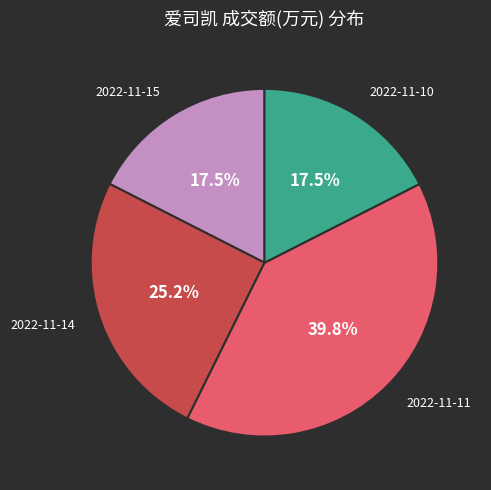

The 2022-11-11 slice represents 46% of the pie. True or false?

False